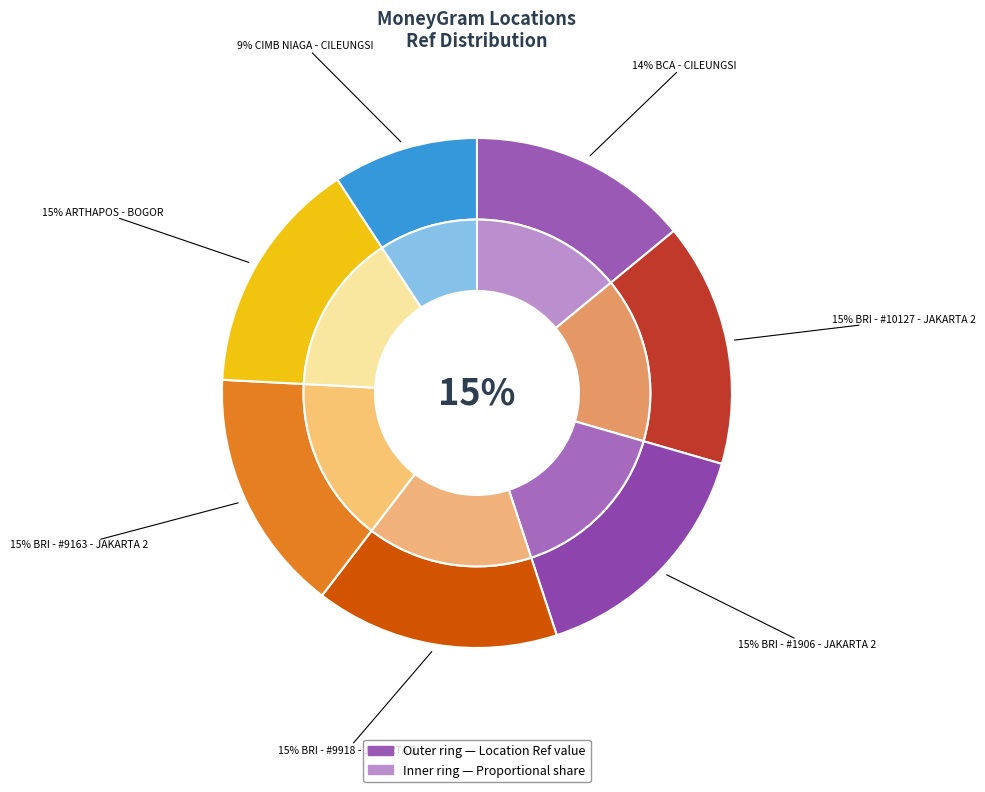

What percentage is the BRI - #10127 - JAKARTA 2 slice, to the nearest percent?

15%